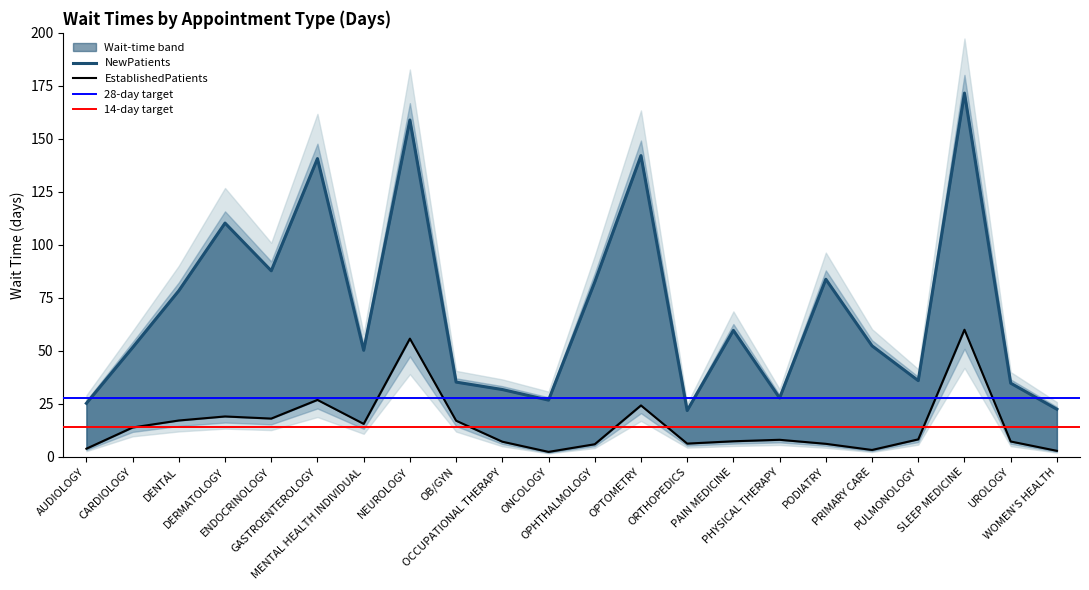

List the labels in order of NewPatients value, largest first.

SLEEP MEDICINE, NEUROLOGY, OPTOMETRY, GASTROENTEROLOGY, DERMATOLOGY, ENDOCRINOLOGY, PODIATRY, OPHTHALMOLOGY, DENTAL, PAIN MEDICINE, PRIMARY CARE, CARDIOLOGY, MENTAL HEALTH INDIVIDUAL, PULMONOLOGY, OB/GYN, UROLOGY, OCCUPATIONAL THERAPY, PHYSICAL THERAPY, ONCOLOGY, AUDIOLOGY, WOMEN'S HEALTH, ORTHOPEDICS